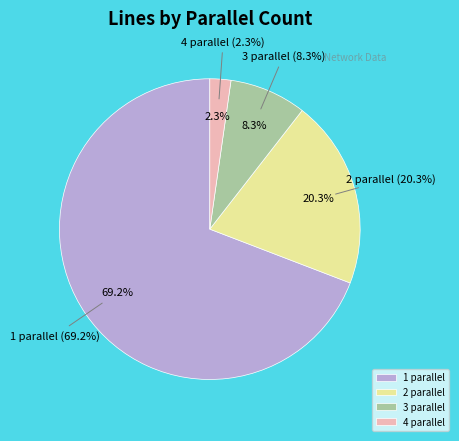

What percentage is the 1 parallel slice, to the nearest percent?

69%